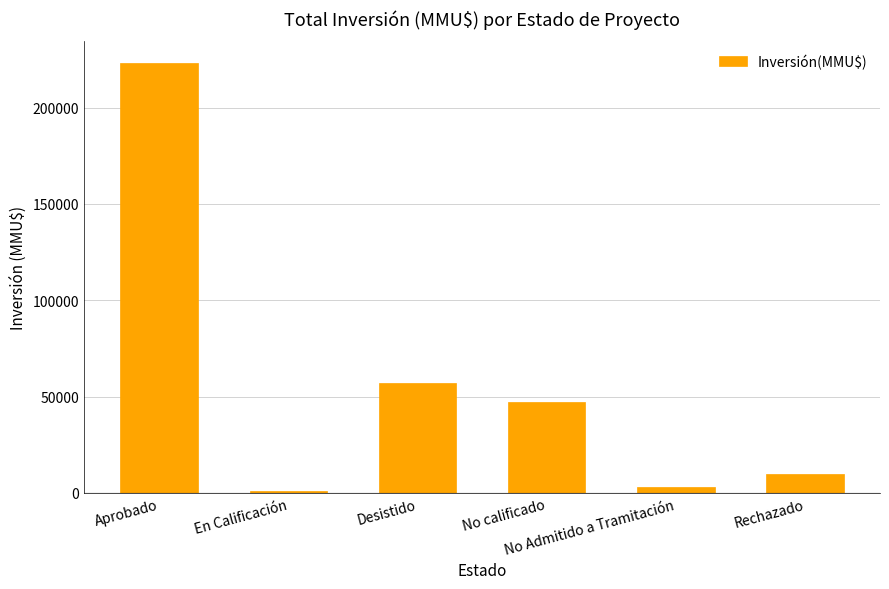

Count the number of categories in the chart.

6